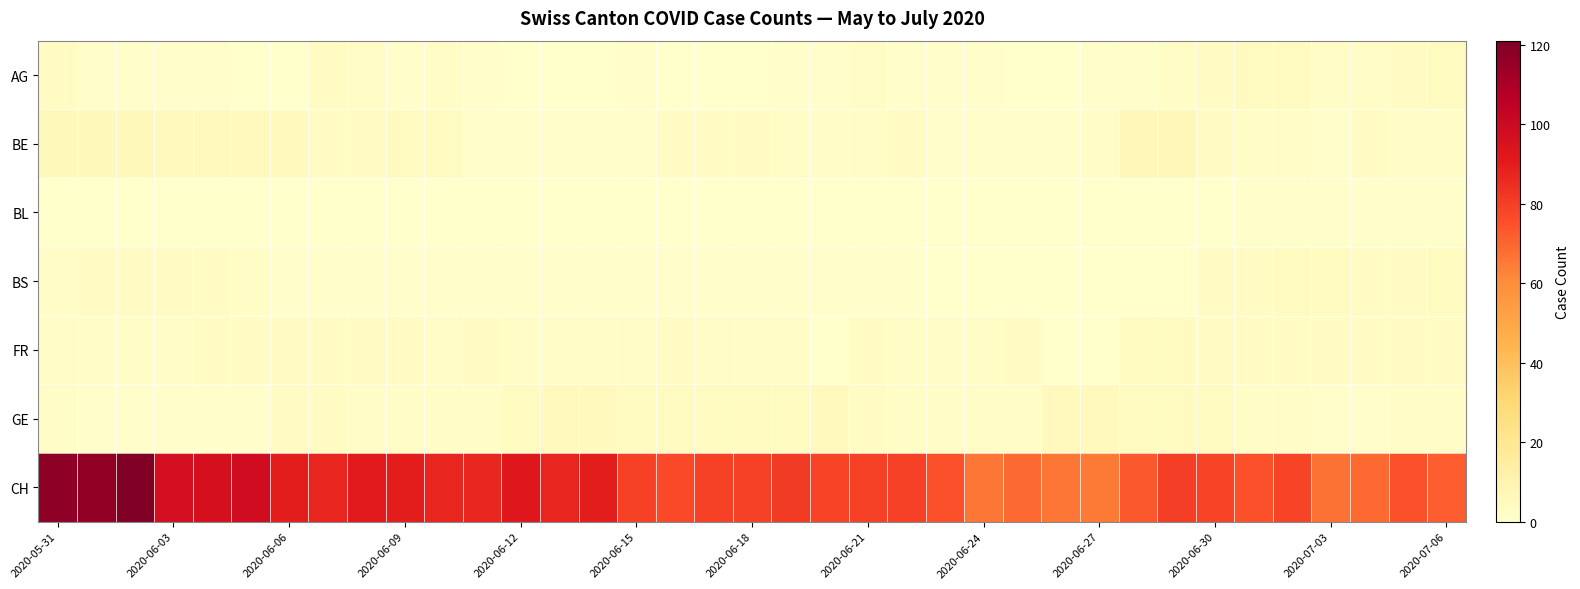

Reading left to right, transcribe all the data shown in this chart.

AG: 3	1	1	1	1	0	0	3	2	1	2	1	0	0	0	1	0	0	0	1	1	2	1	1	1	0	0	1	1	2	3	4	4	2	2	3	4
BE: 6	6	6	5	5	5	5	3	3	4	4	1	1	1	1	1	3	3	3	2	2	2	3	1	1	1	1	2	7	7	3	2	2	1	3	2	2
BL: 0	0	0	0	0	0	0	0	0	0	0	0	0	0	0	0	0	0	0	0	0	0	0	0	0	0	0	0	0	0	0	1	1	1	1	1	1
BS: 2	3	3	3	3	2	1	1	1	1	1	1	1	1	1	1	1	1	1	1	1	1	1	0	0	0	0	0	0	0	3	3	4	4	3	3	4
FR: 2	2	2	2	3	3	3	3	3	3	2	3	2	2	2	2	3	2	2	2	0	3	2	2	2	3	0	0	4	4	3	3	3	3	3	3	3
GE: 2	1	1	1	1	1	3	3	2	2	2	2	4	5	5	4	4	4	4	4	5	3	2	2	2	2	5	5	4	4	4	2	2	1	1	2	2
CH: 117	116	121	97	96	98	90	87	91	90	87	87	92	87	90	79	77	79	79	81	78	79	79	75	66	69	66	65	73	80	78	75	78	67	69	75	72